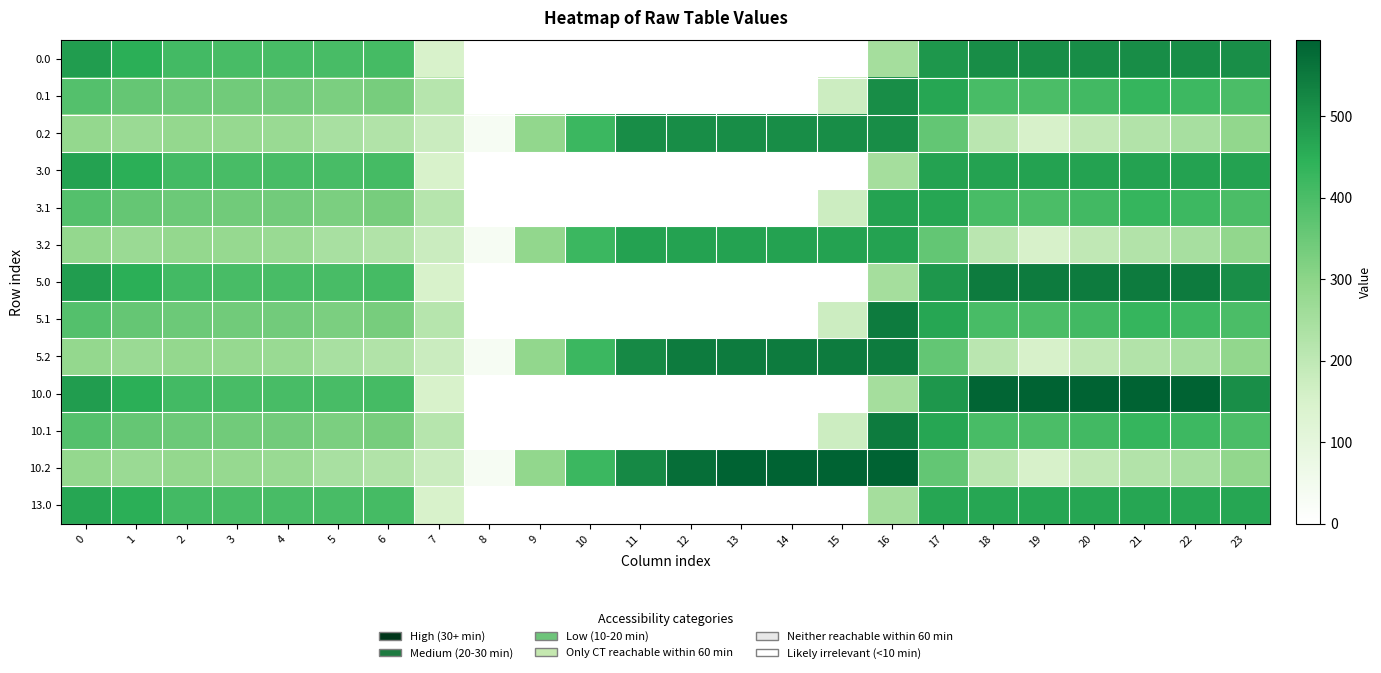

List the series in order of their peak value, lowest first.

13.0, 3.0, 3.1, 3.2, 0.0, 0.1, 0.2, 5.1, 10.1, 5.0, 5.2, 10.0, 10.2